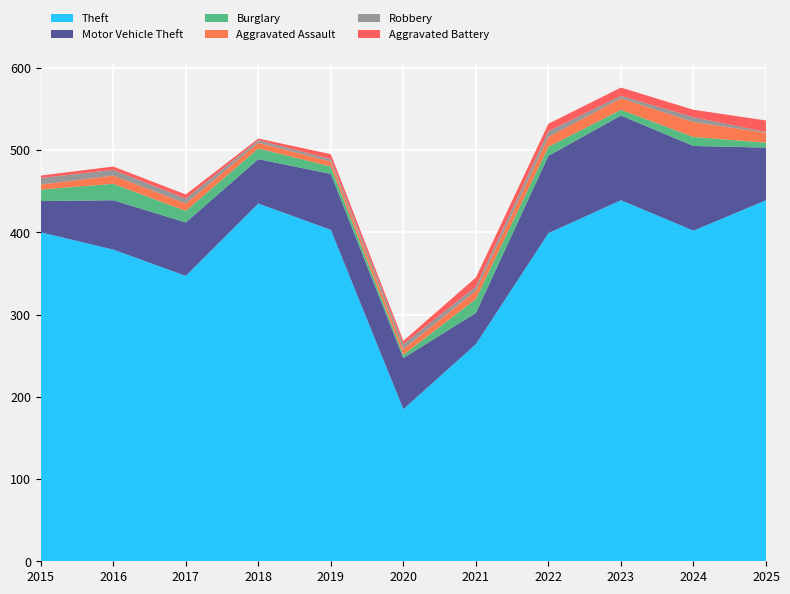

Reading left to right, list all the values displayed in this chart.

Theft: 2015=400	2016=379	2017=347	2018=435	2019=403	2020=185	2021=264	2022=399	2023=439	2024=402	2025=439
Motor Vehicle Theft: 2015=38	2016=60	2017=65	2018=54	2019=68	2020=62	2021=38	2022=94	2023=103	2024=103	2025=64
Burglary: 2015=14	2016=20	2017=14	2018=13	2019=9	2020=4	2021=17	2022=11	2023=7	2024=11	2025=6
Aggravated Assault: 2015=6	2016=10	2017=9	2018=7	2019=6	2020=7	2021=10	2022=12	2023=14	2024=18	2025=12
Robbery: 2015=8	2016=7	2017=6	2018=3	2019=3	2020=6	2021=5	2022=7	2023=3	2024=6	2025=1
Aggravated Battery: 2015=3	2016=4	2017=5	2018=2	2019=6	2020=4	2021=11	2022=9	2023=10	2024=9	2025=14